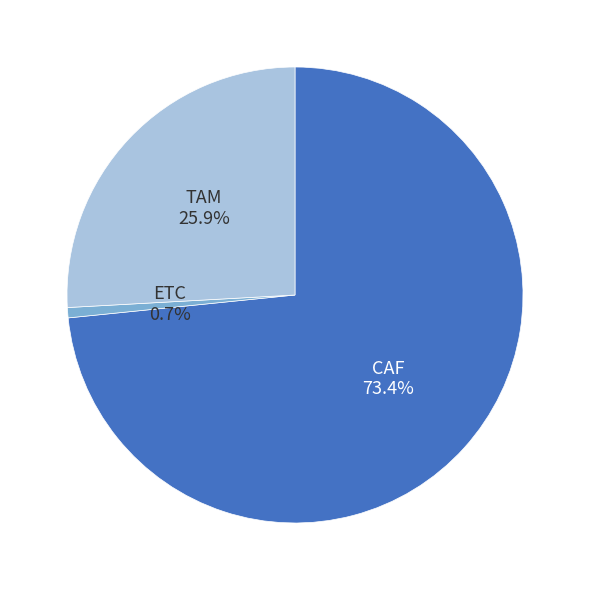

Is there a majority slice in this chart?

Yes